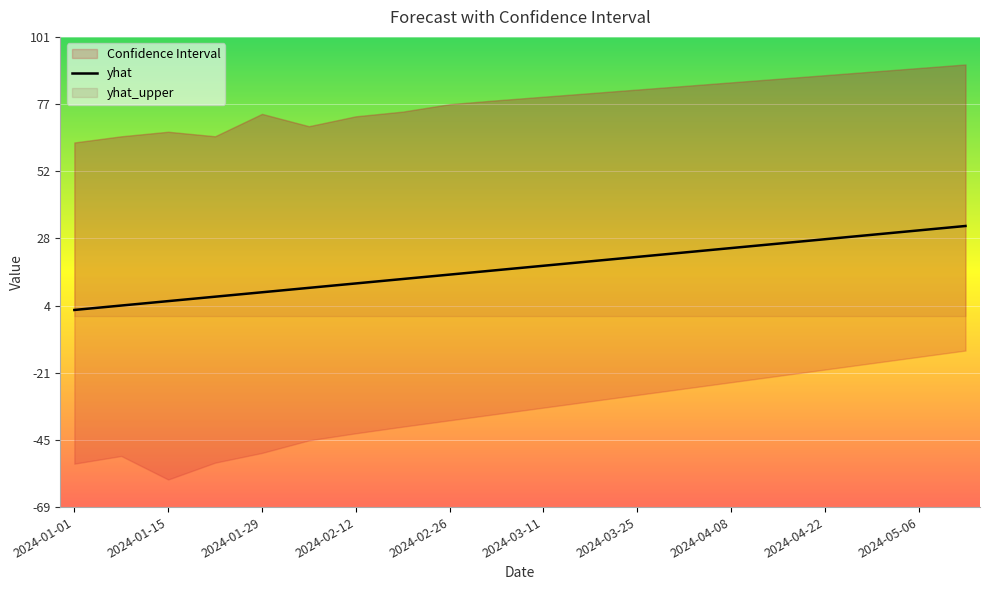

At which category does the chart reach its minimum across all series?

2024-01-01